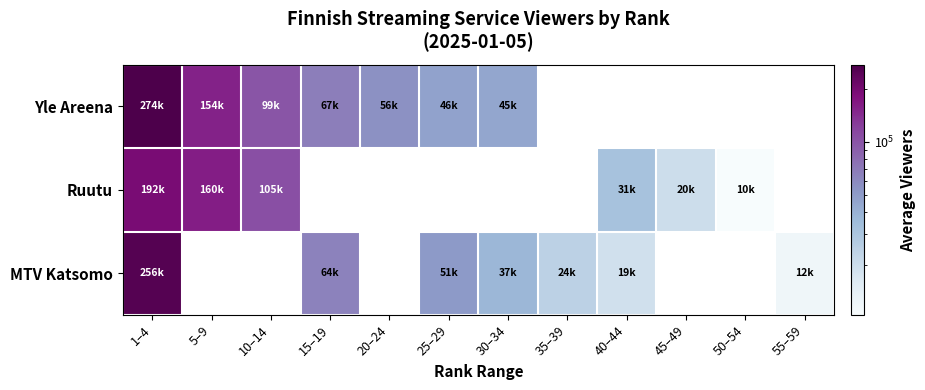

Rank the series by their maximum value, from highest to lowest.

Yle Areena, MTV Katsomo, Ruutu